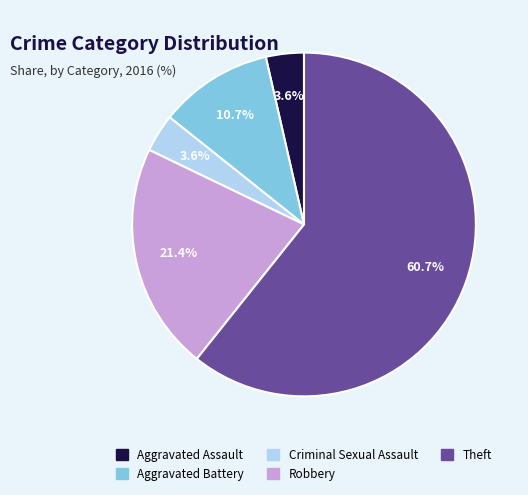

Which category accounts for the majority?

Theft